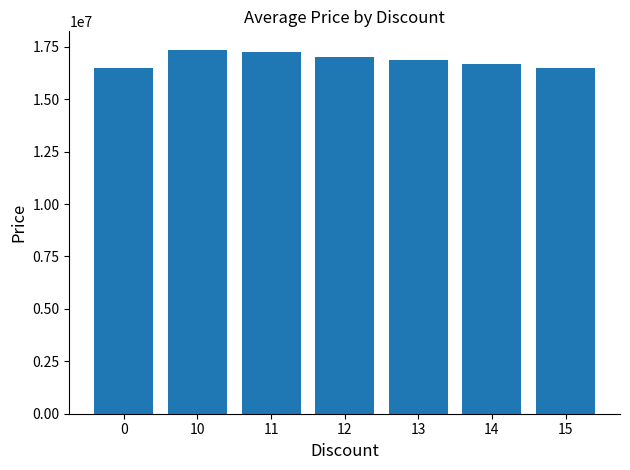

Approximately how many times larger is the value at 11 compared to 14?

1.0